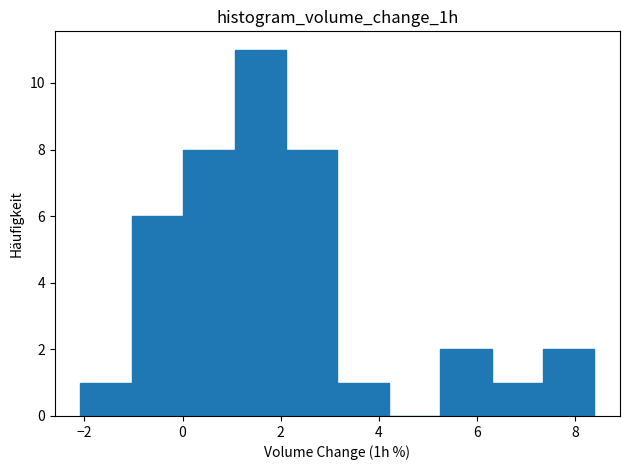

Reading left to right, transcribe this chart: for each bar, give the range it covers on the x-axis and its height. Neither the bar edges nor the heights are printed on the chart, so give them approximately, as read against the axes.

-2.0 to -1.0: 1
-1.0 to 0.0: 6
0.0 to 1.0: 8
1.0 to 2.2: 11
2.2 to 3.2: 8
3.2 to 4.2: 1
4.2 to 5.2: 0
5.2 to 6.2: 2
6.2 to 7.4: 1
7.4 to 8.4: 2